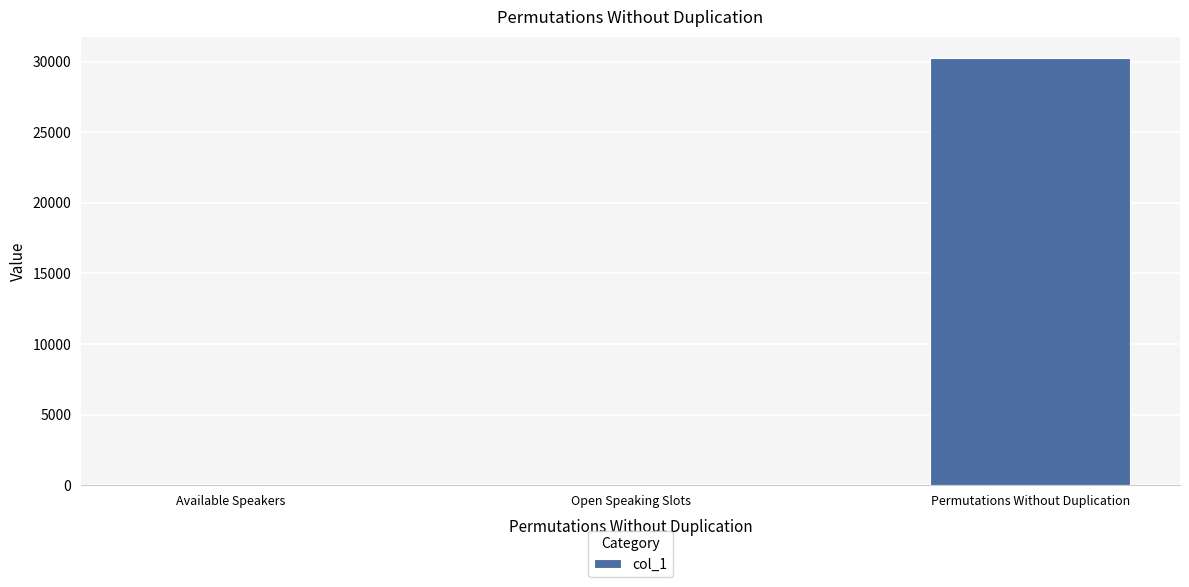

The chart shows a value of 9076 at Permutations Without Duplication. True or false?

False